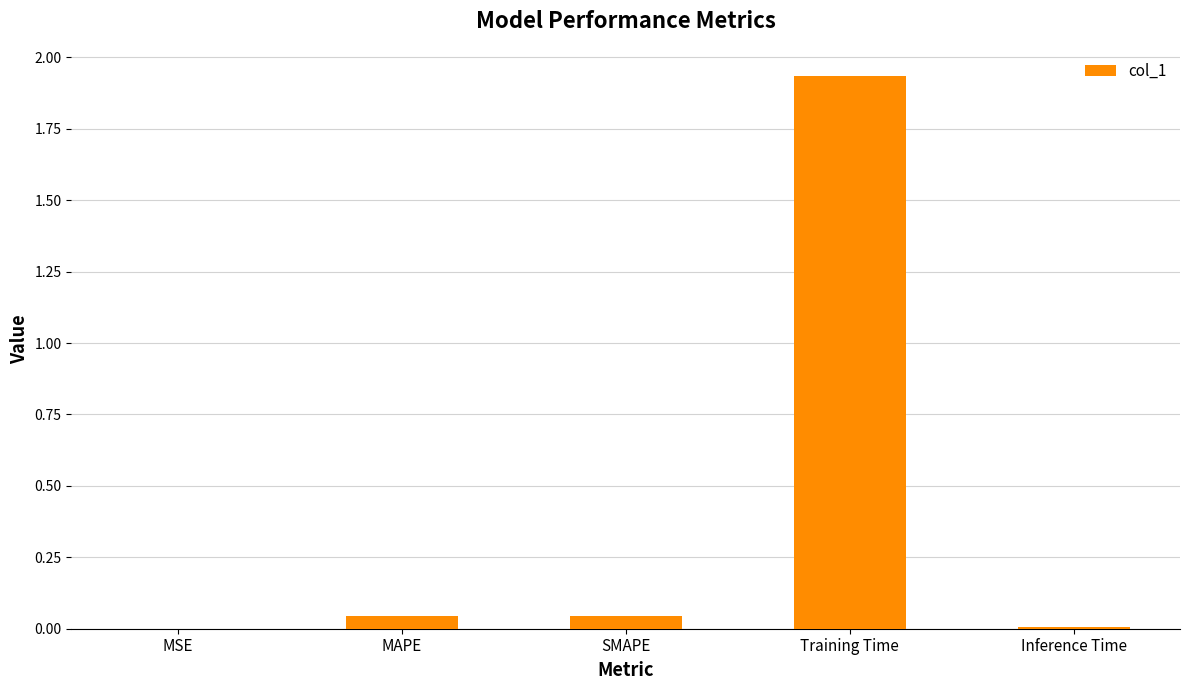

True or false: the data shows 3.1 at Training Time.

False